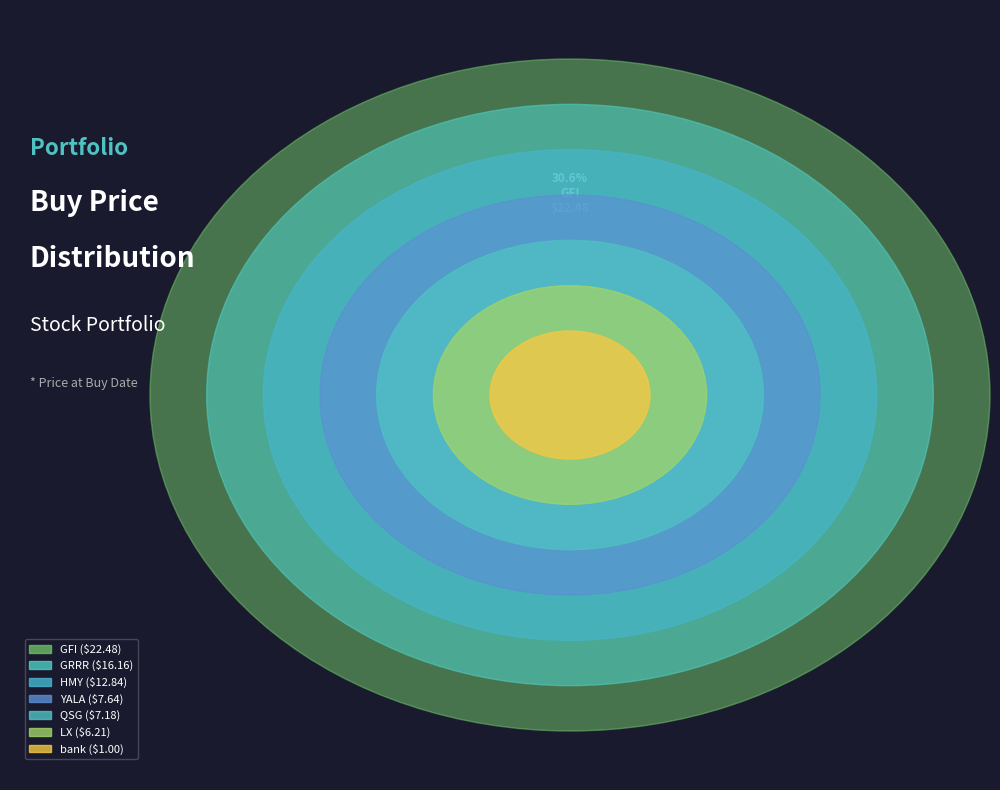

To the nearest percent, what is the difference between the YALA and GFI slice percentages?

20%